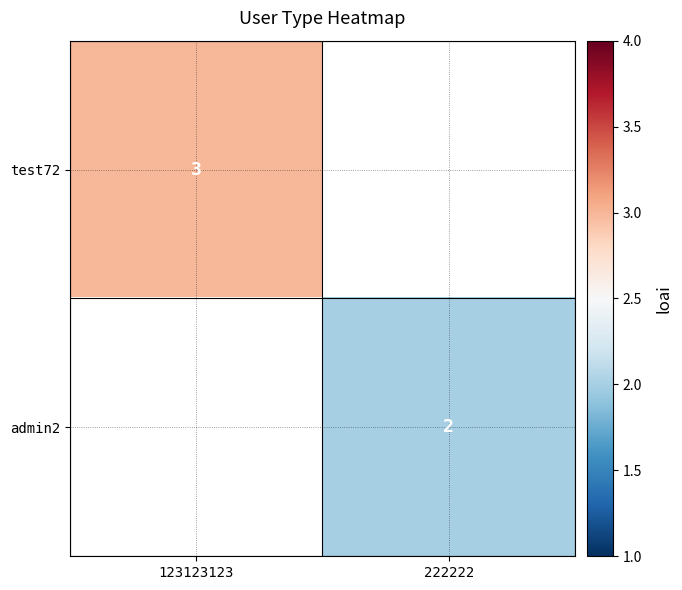

What is the minimum value shown in the chart?

2.0